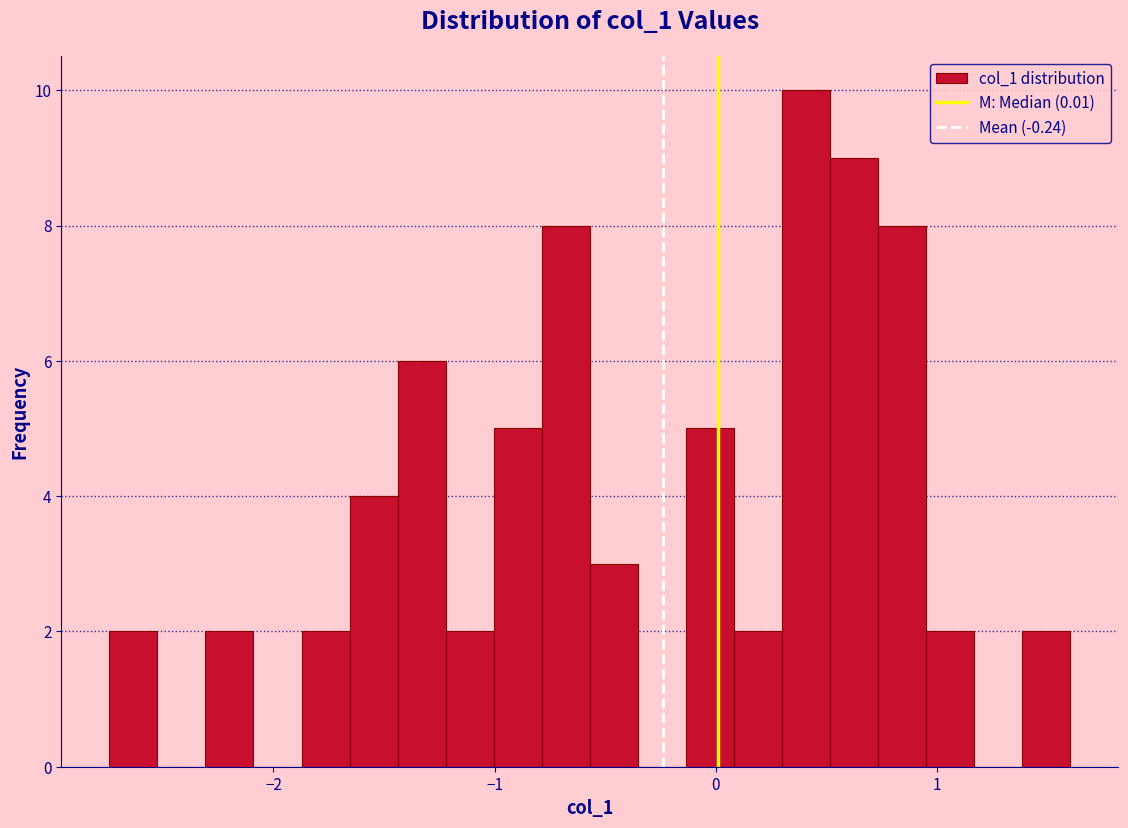

Read against the x-axis, roughly where is the centre of the tallest bar?

0.4